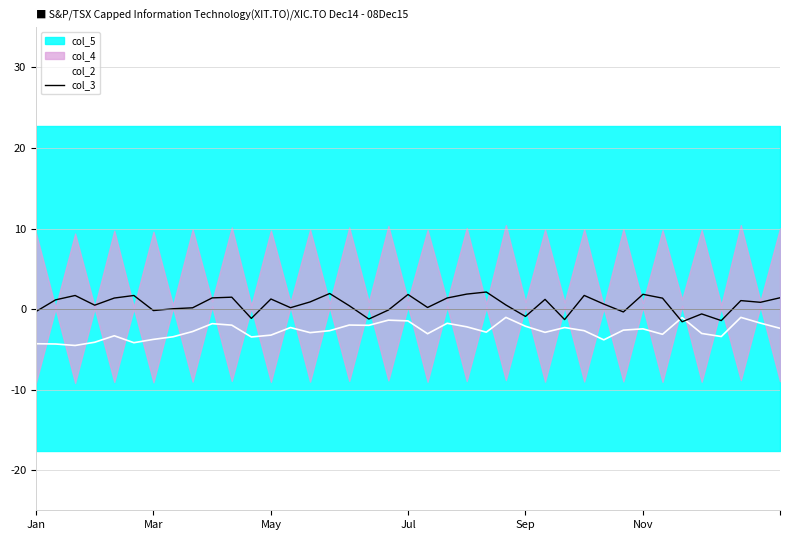

What is the minimum value for col_2?

-4.5